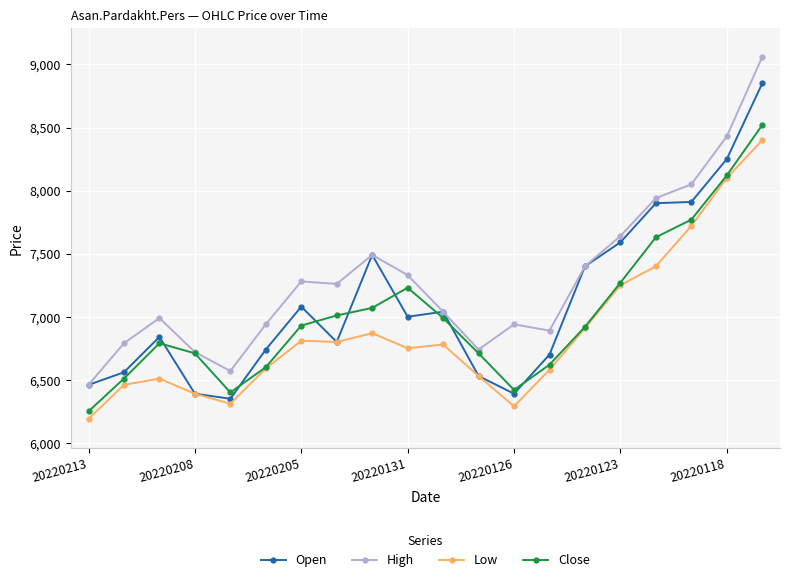

True or false: Close has more than 2 interior local peaks.

False